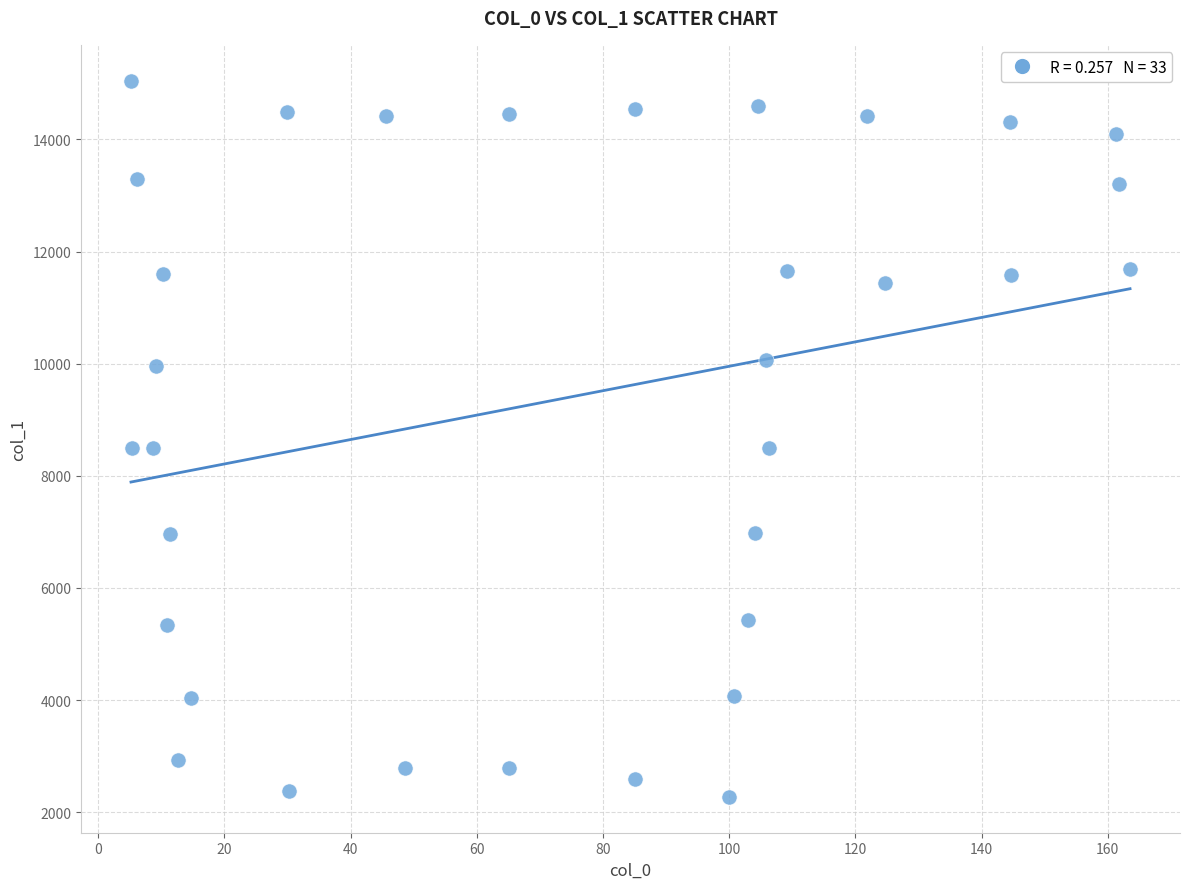

What is the range of Y values (max minus min)?

12773.9